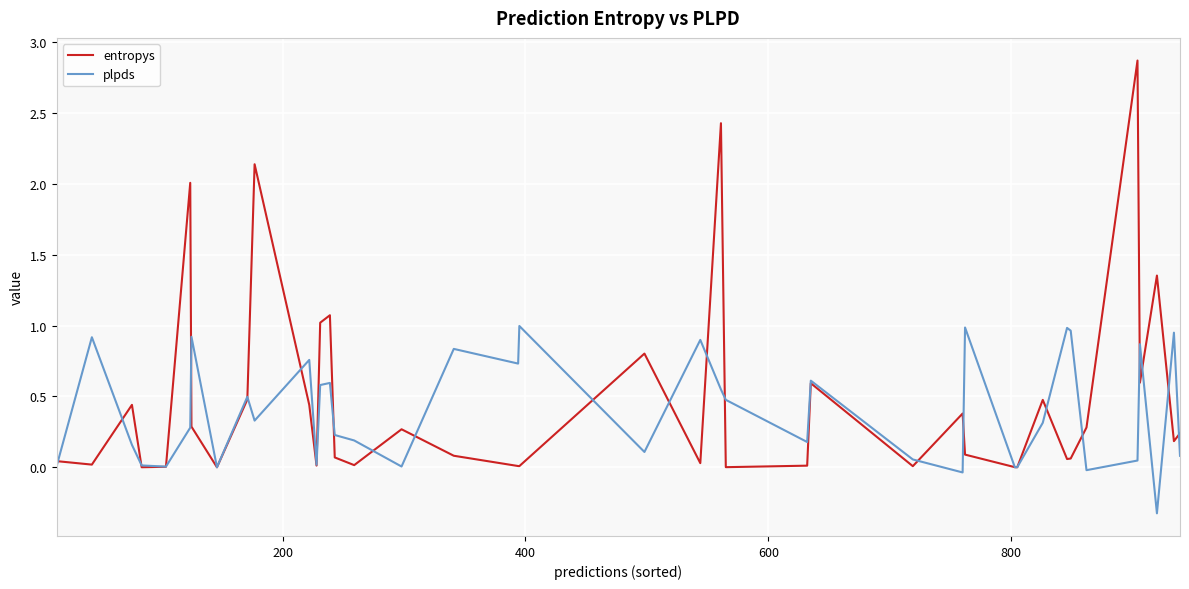

How many lines are shown in the chart?

2